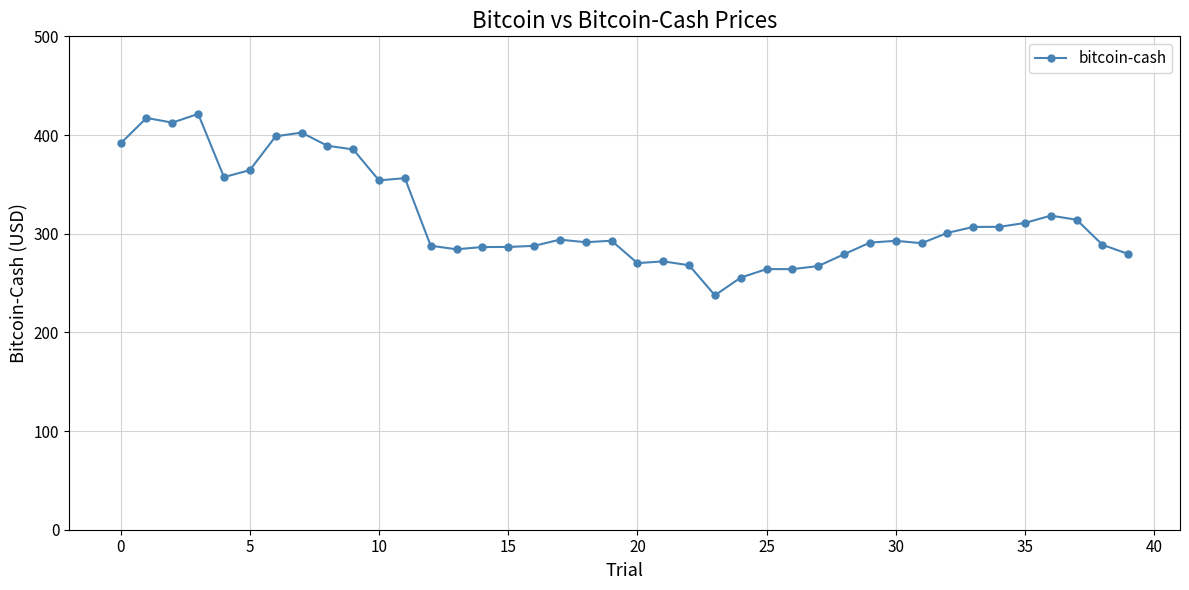

What is the difference between the maximum and minimum values?

183.8